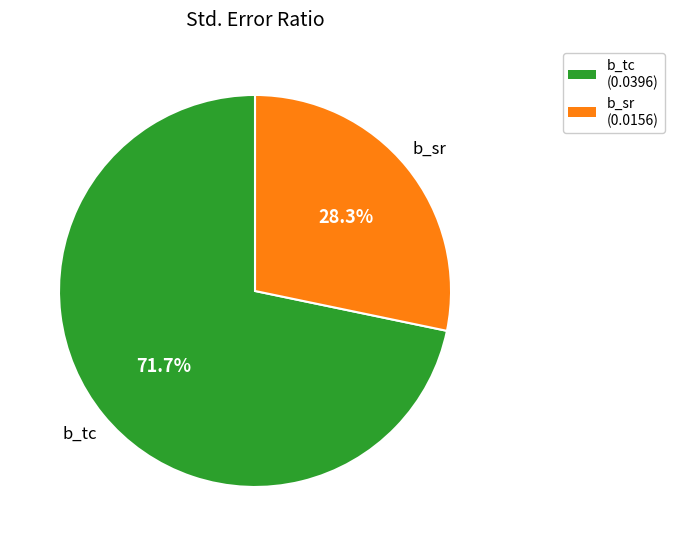

Which has a higher value, b_tc or b_sr?

b_tc